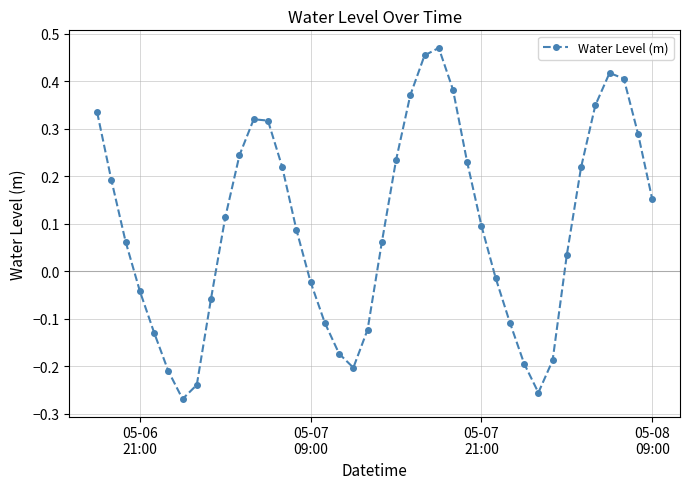

How many interior local valleys (lower than both neighbors) does the data have?

3